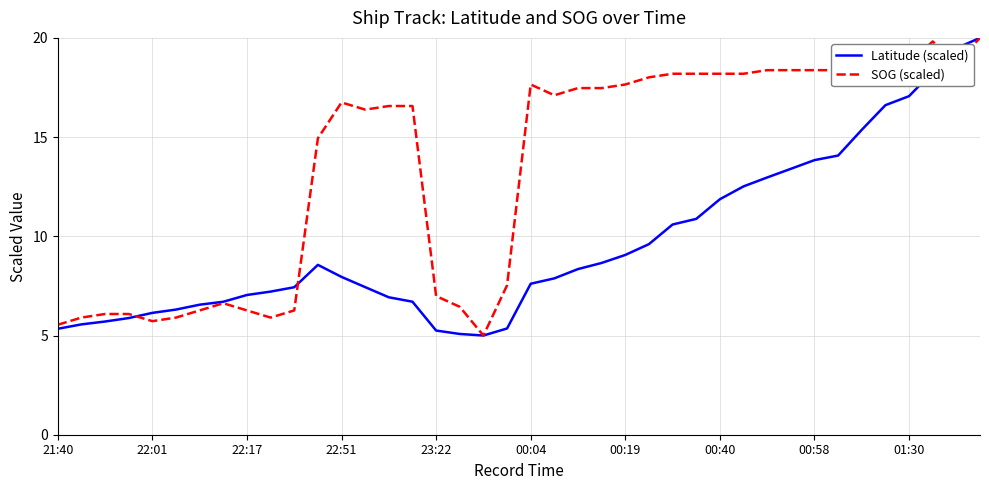

List the series in order of their overall mean, highest first.

SOG (scaled), Latitude (scaled)